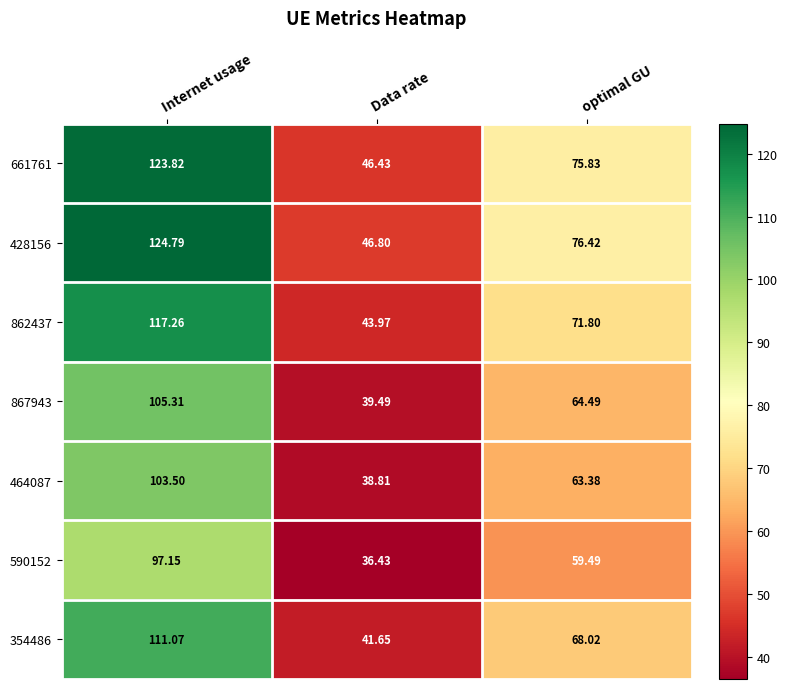

Which series has the largest total across all categories?

428156